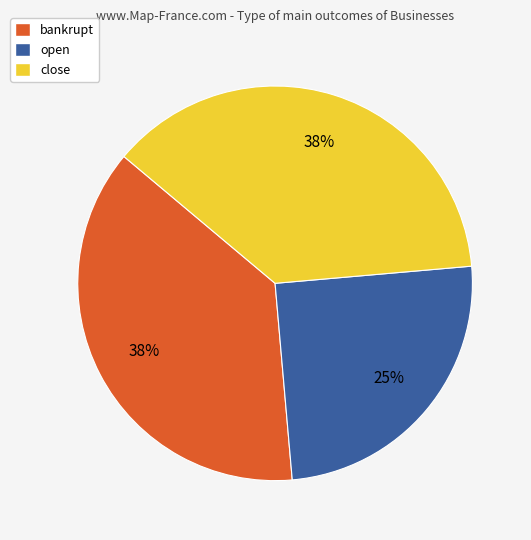

Which category has the smallest portion of the pie?

open